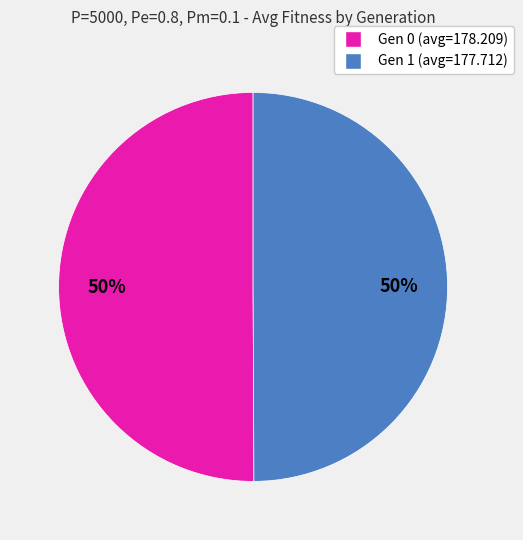

Is it true that Gen 1 (avg=177.712) is 50% of the pie?

True